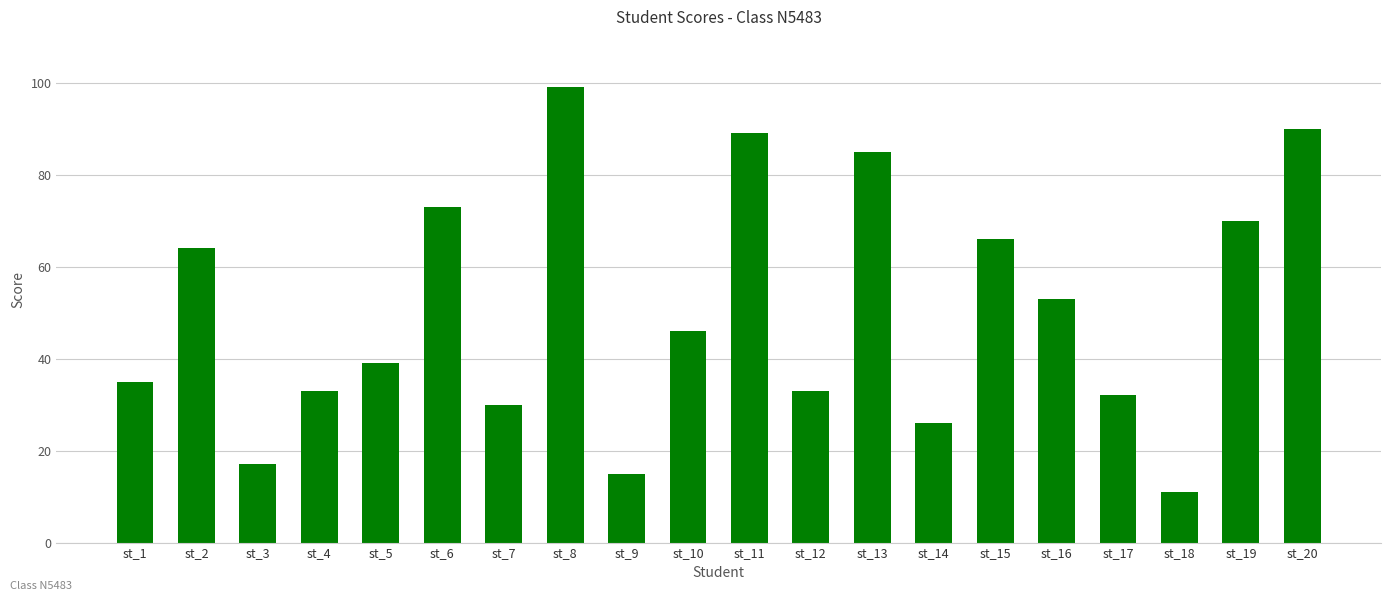

What is the value of the 9th bar from the left?

15